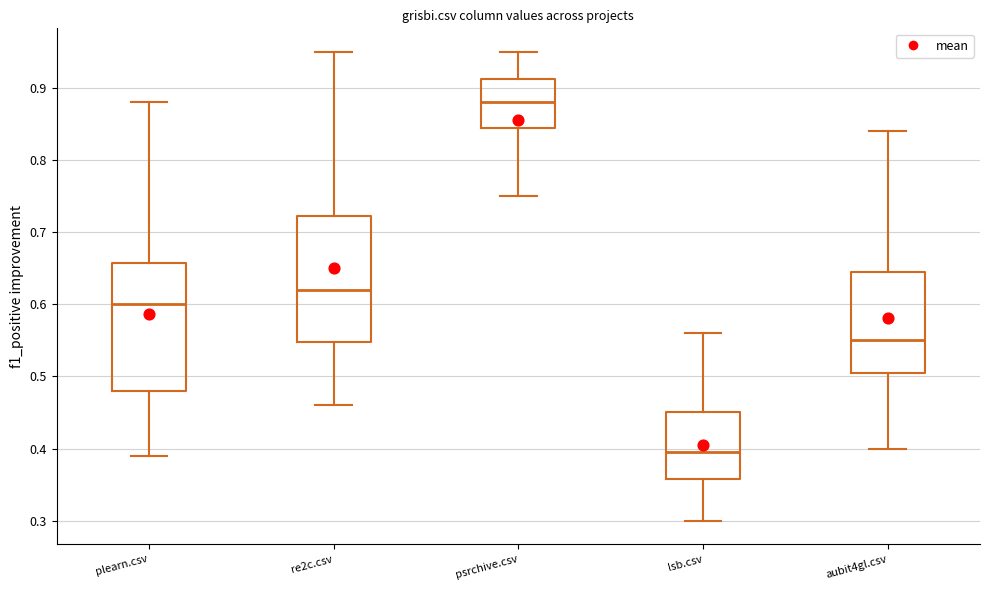

Where does the upper whisker of the box for plearn.csv end on the y-axis? The values are not printed on the chart, so give them approximately, as read against the axis.

0.88